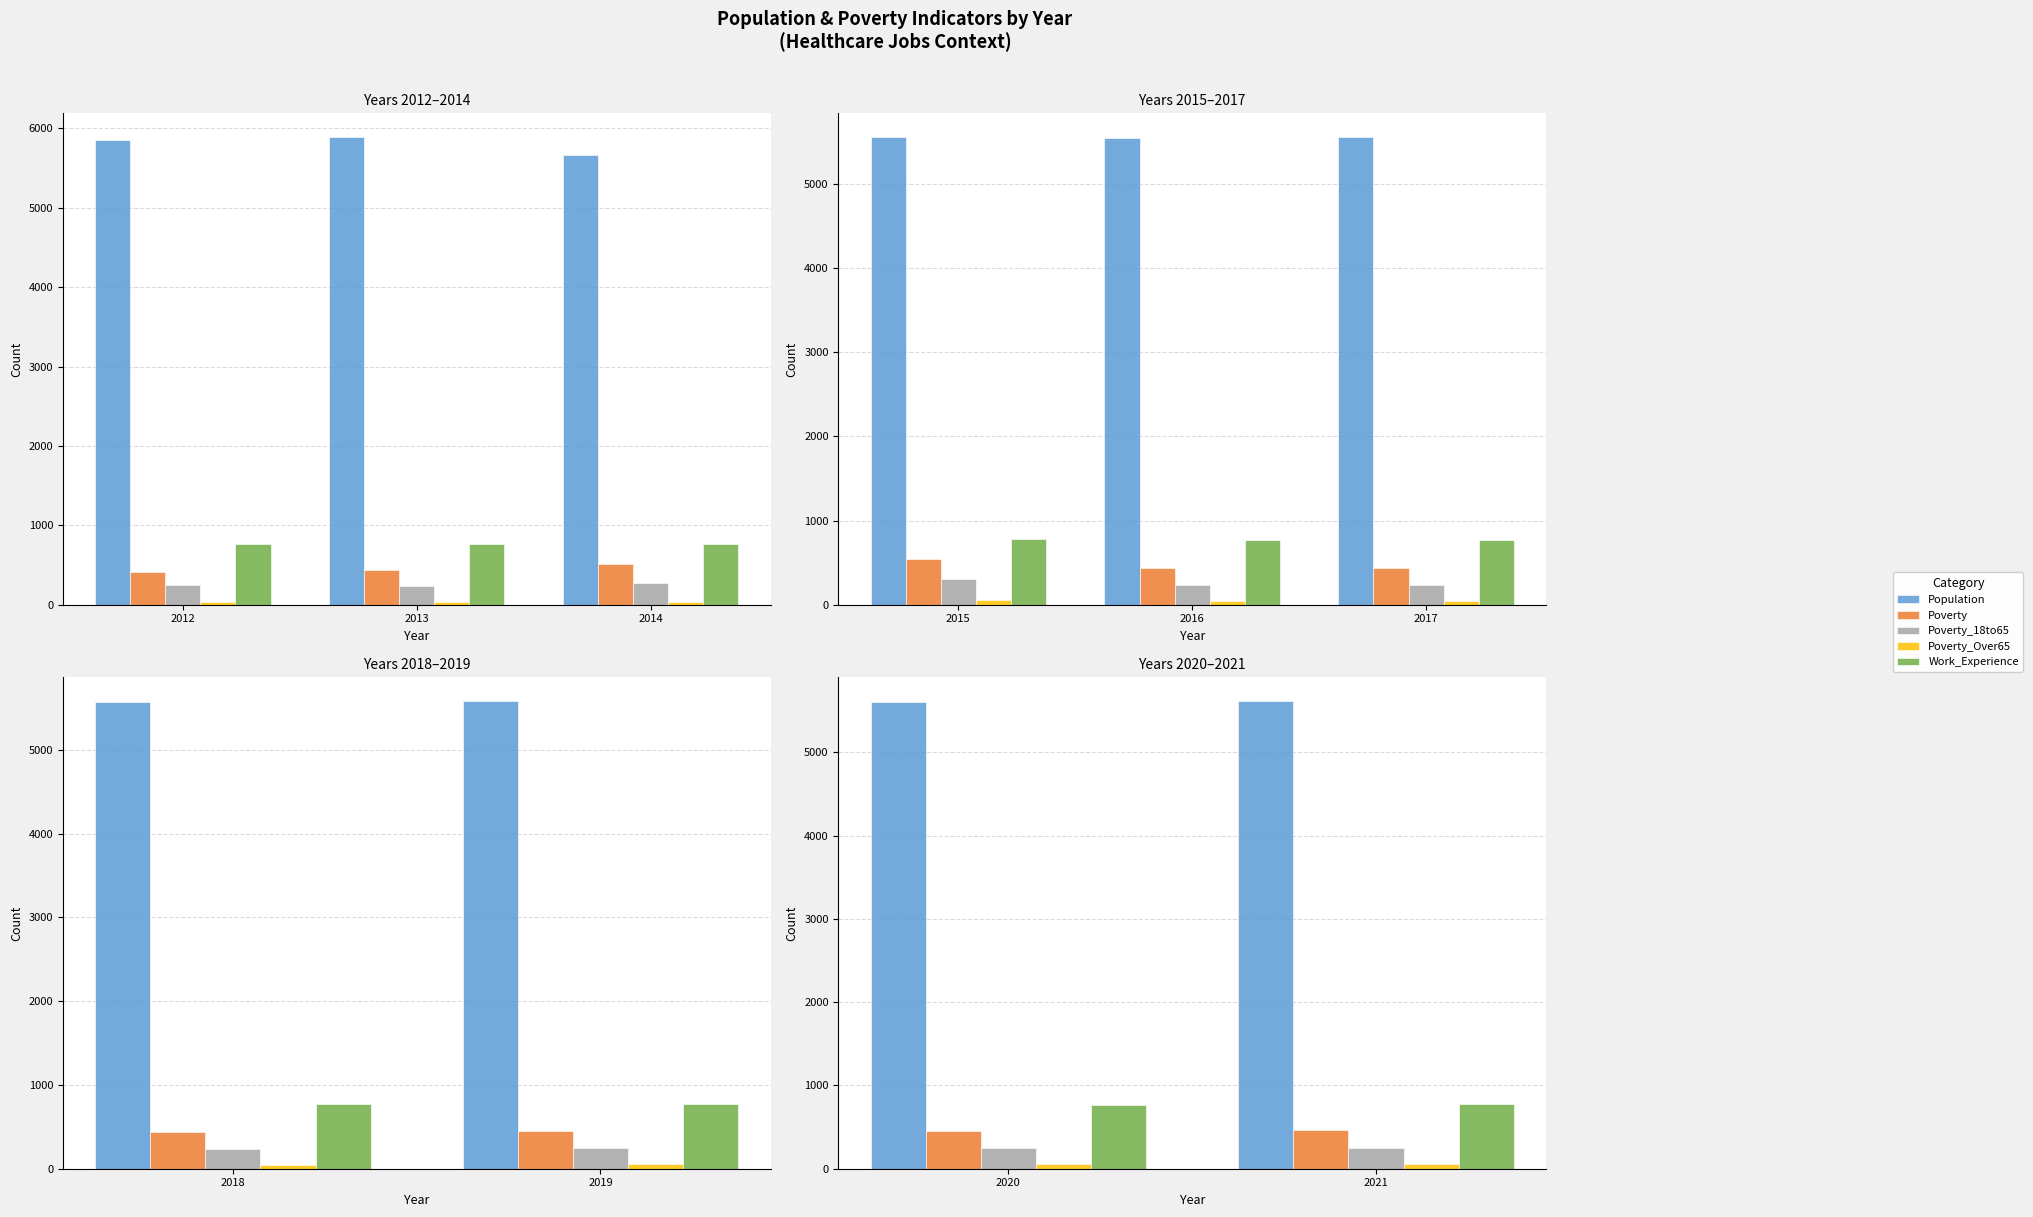

What is the highest value of the Work_Experience series?

772